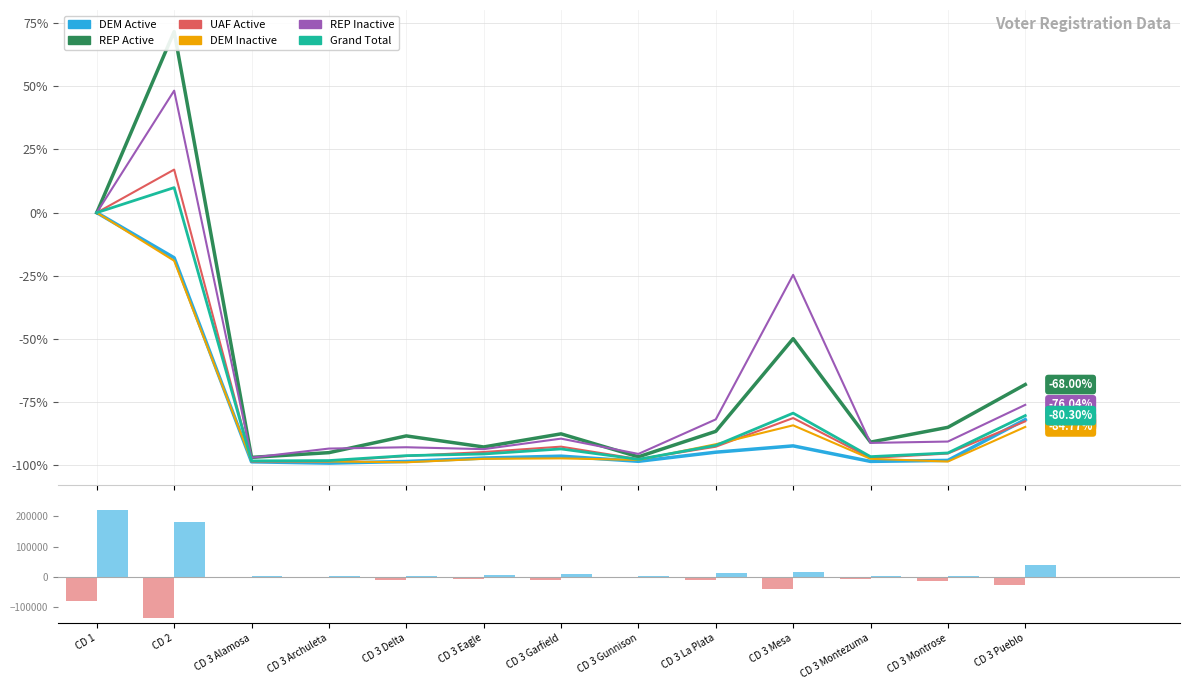

The value of UAF Active at CD 3 Gunnison is -146.8. True or false?

False